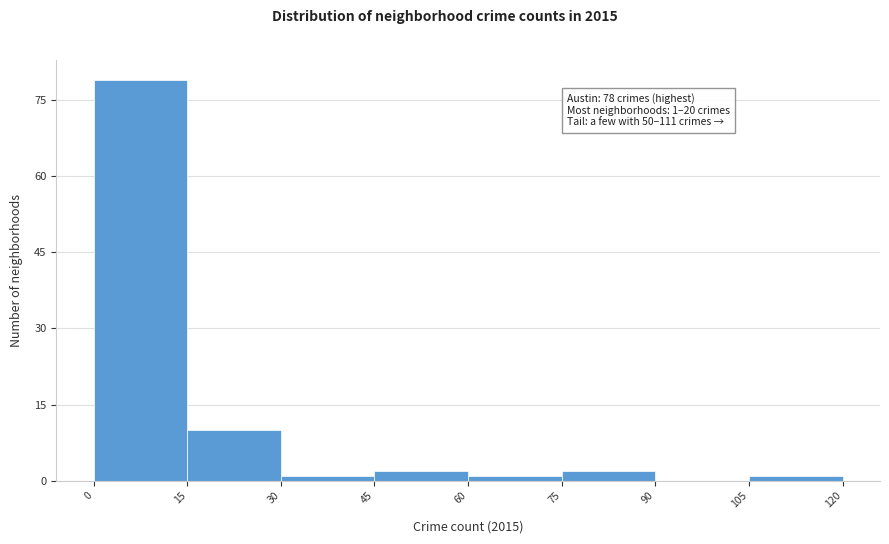

Which range on the x-axis has the tallest bar?

0 to 15